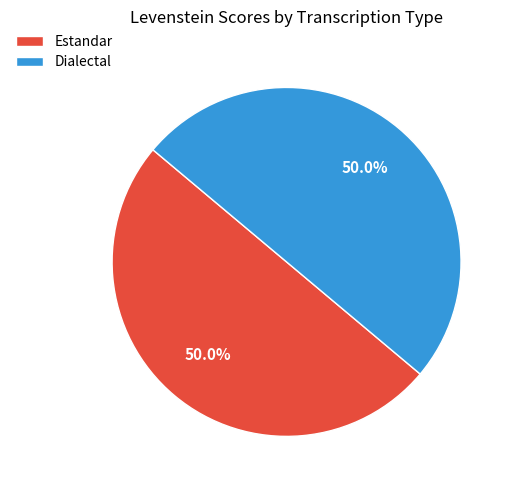

To the nearest percent, what is the difference between the largest and smallest slice percentages?

0%